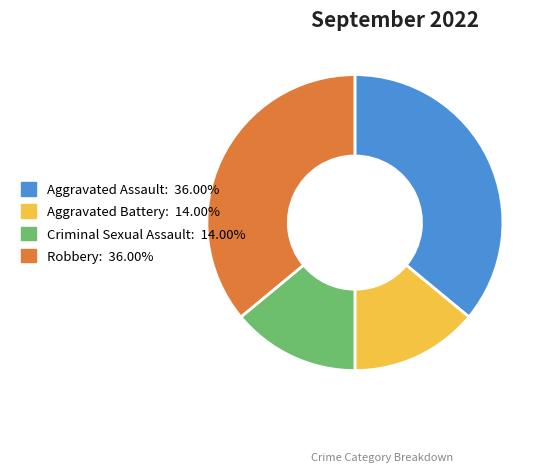

Between Aggravated Assault and Aggravated Battery, which is larger?

Aggravated Assault